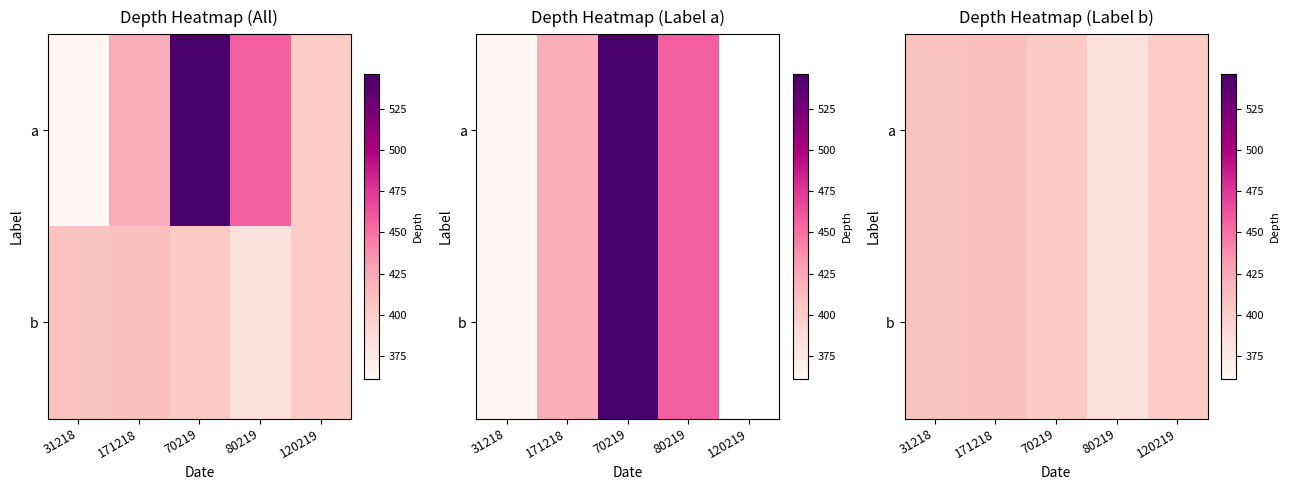

Which category has the lowest value in the b series?

80219